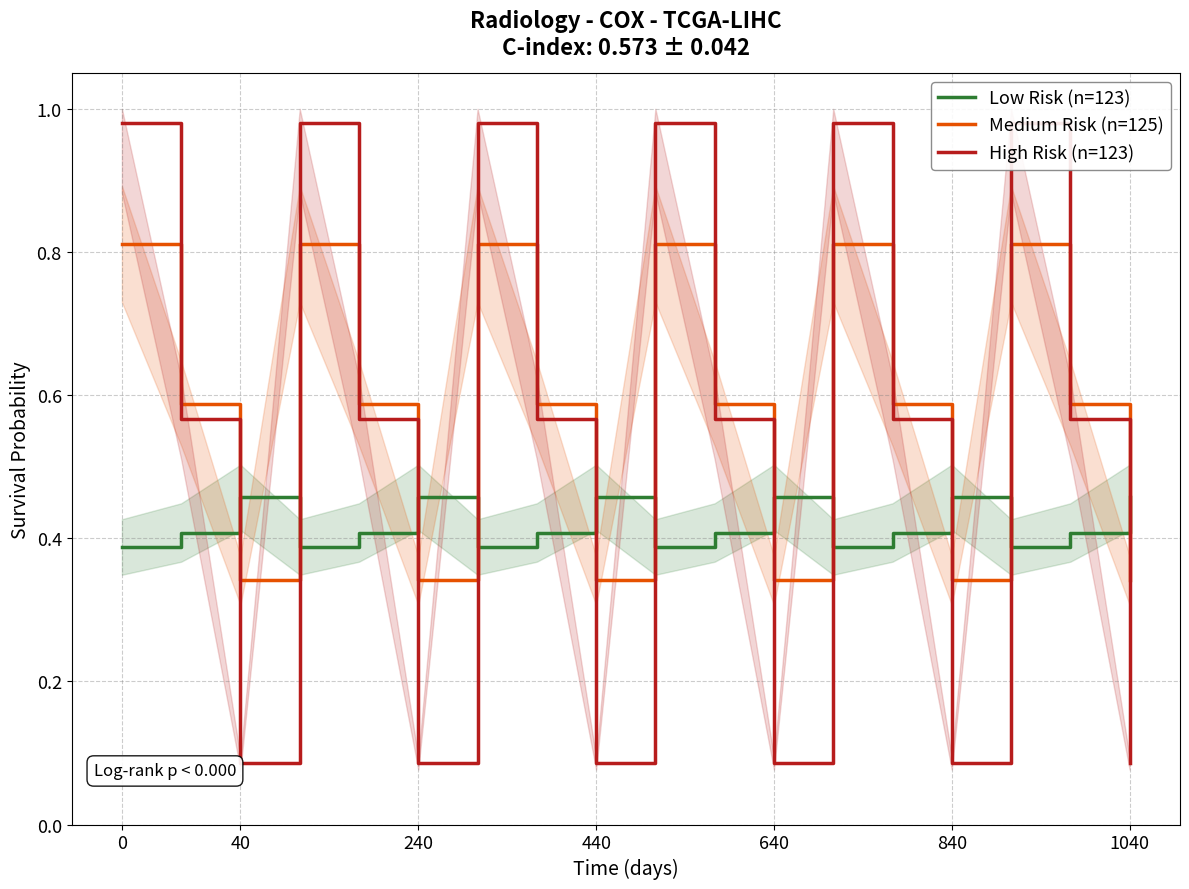

How many intersections are there between Low Risk (n=123) and Medium Risk (n=125)?

11